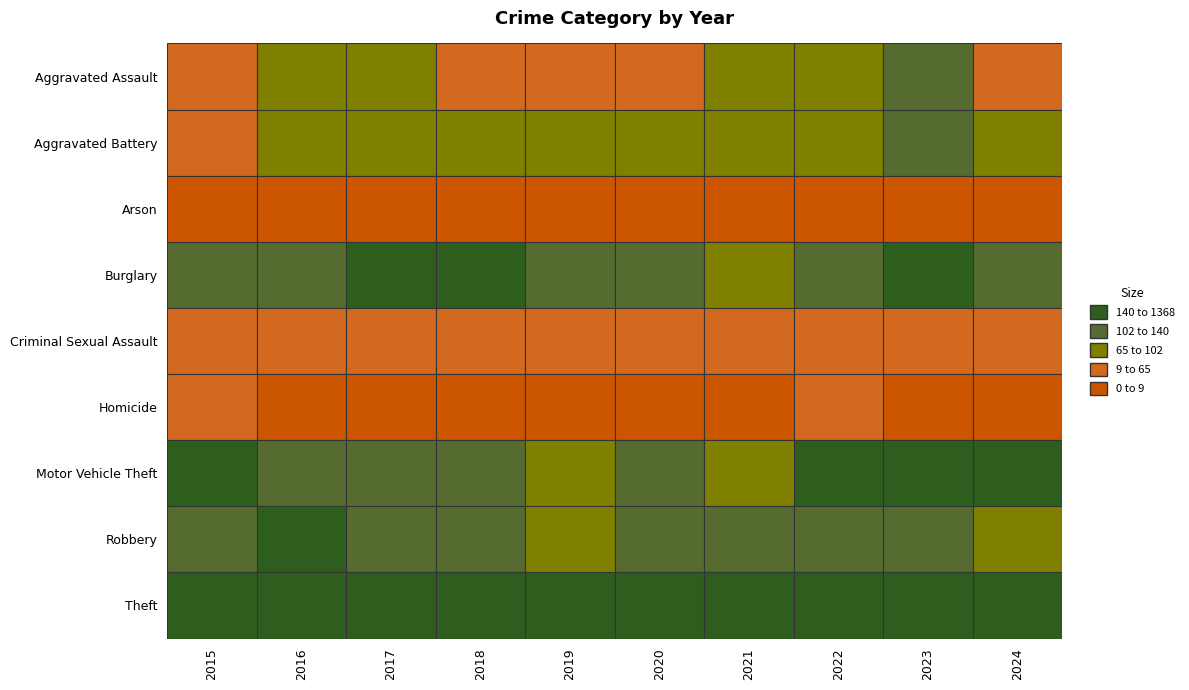

At which category is the sum across all series the highest?

2023